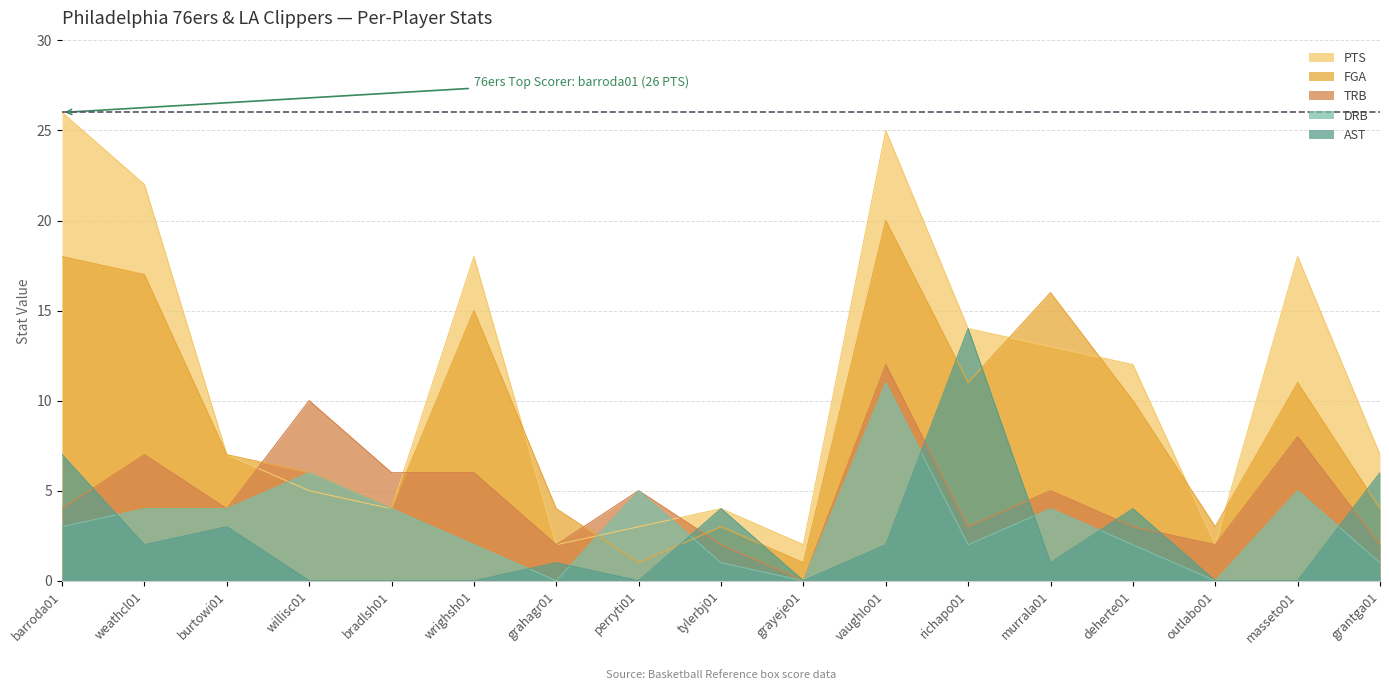

What is the label of the 5th point from the left?

bradlsh01